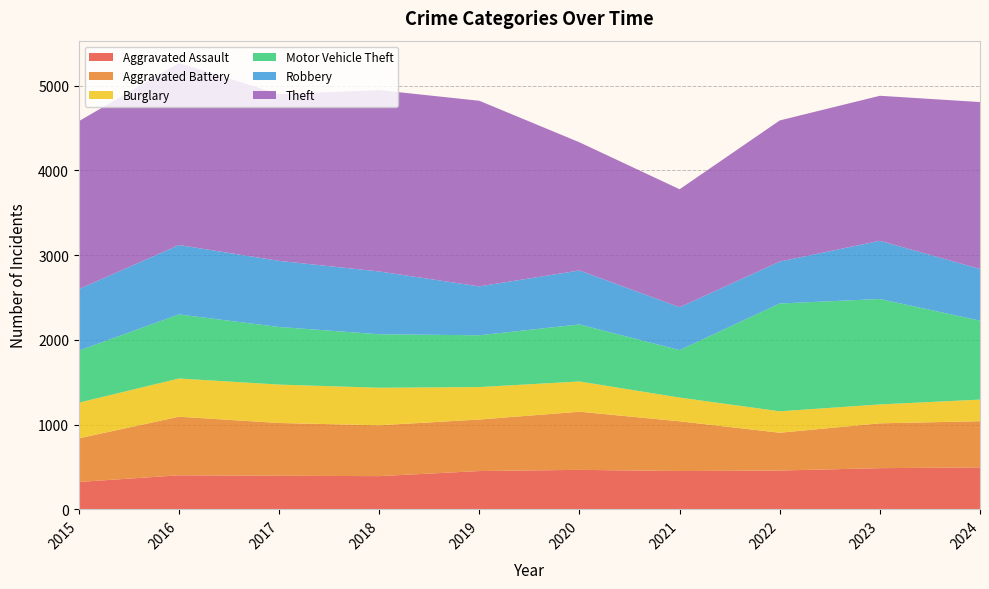

Reading right to left, transcribe all the data shown in this chart.

Aggravated Assault: 495	486	458	452	466	452	392	396	402	323
Aggravated Battery: 545	529	446	587	686	608	600	623	691	515
Burglary: 255	223	253	280	357	383	443	453	451	421
Motor Vehicle Theft: 932	1244	1272	560	673	611	631	680	756	614
Robbery: 610	687	495	506	637	577	741	780	819	726
Theft: 1969	1711	1665	1392	1512	2190	2140	1968	2148	1981